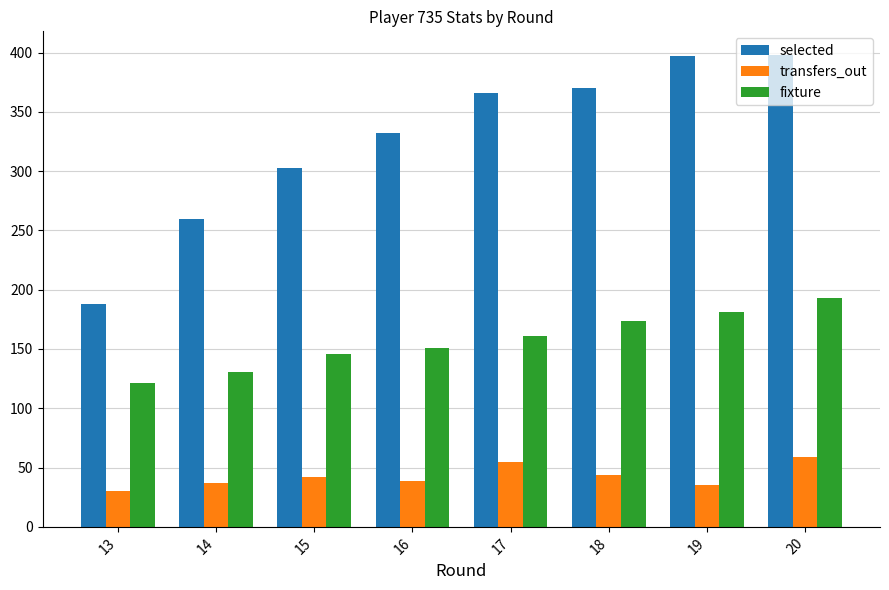

What is the average value of the transfers_out series?

43